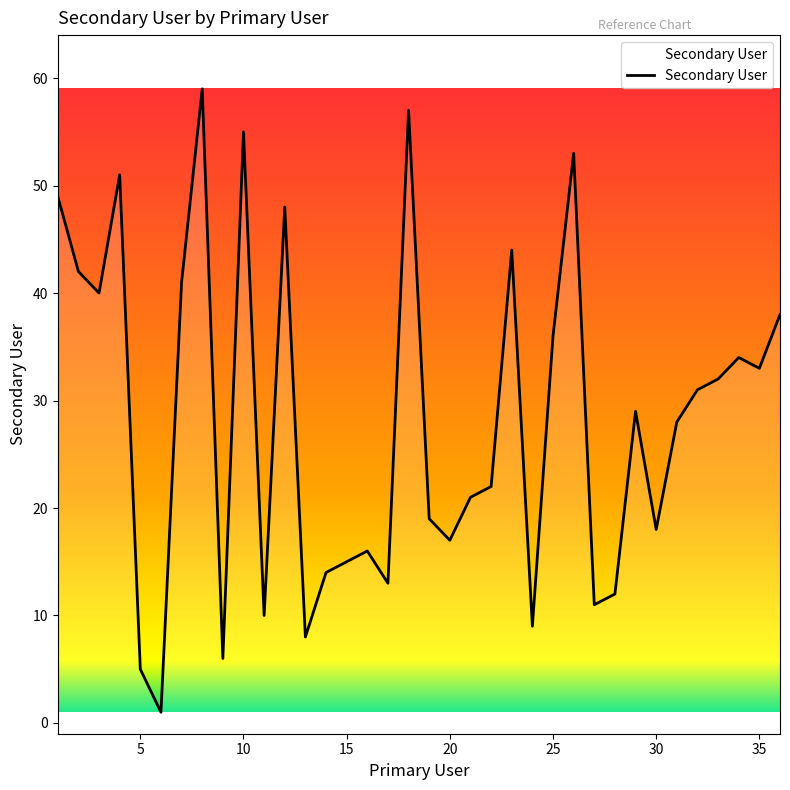

Does the chart have visible grid lines?

No